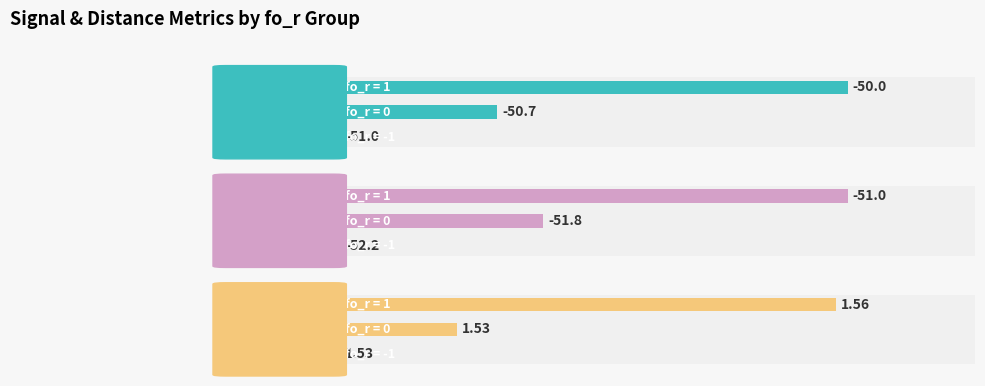

Is the value of avg_distance at 1 greater than the value of r_rssi at 1?

No